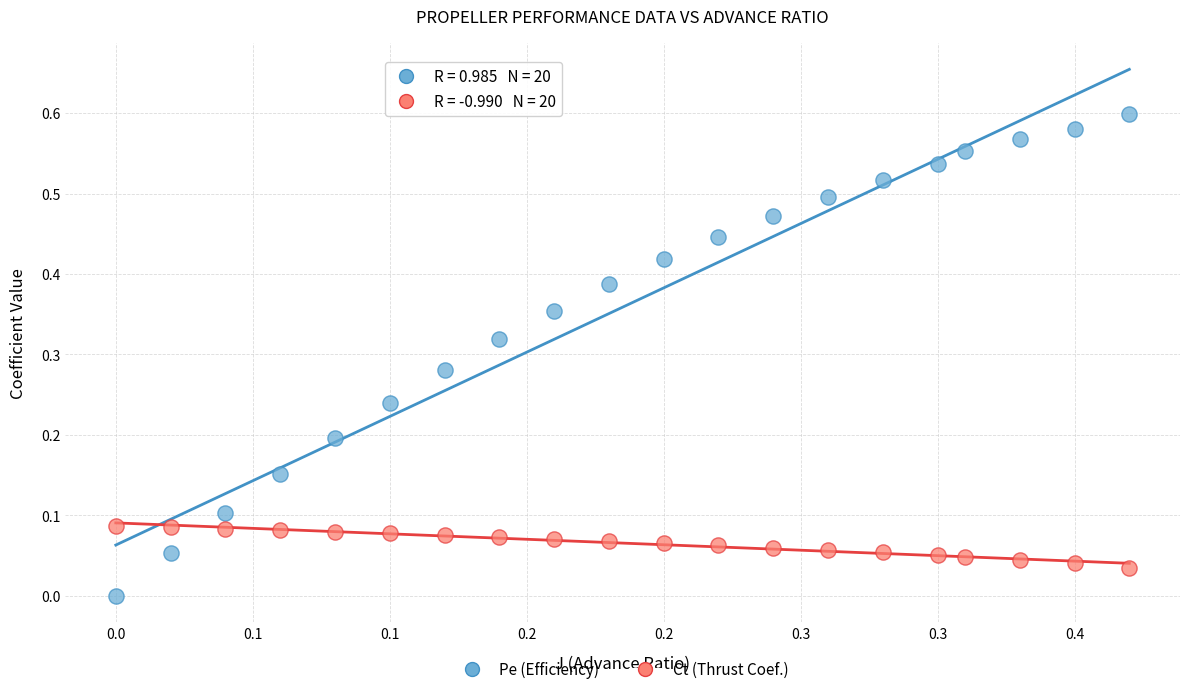

Which series contains the lowest Y value?

Pe (Efficiency)